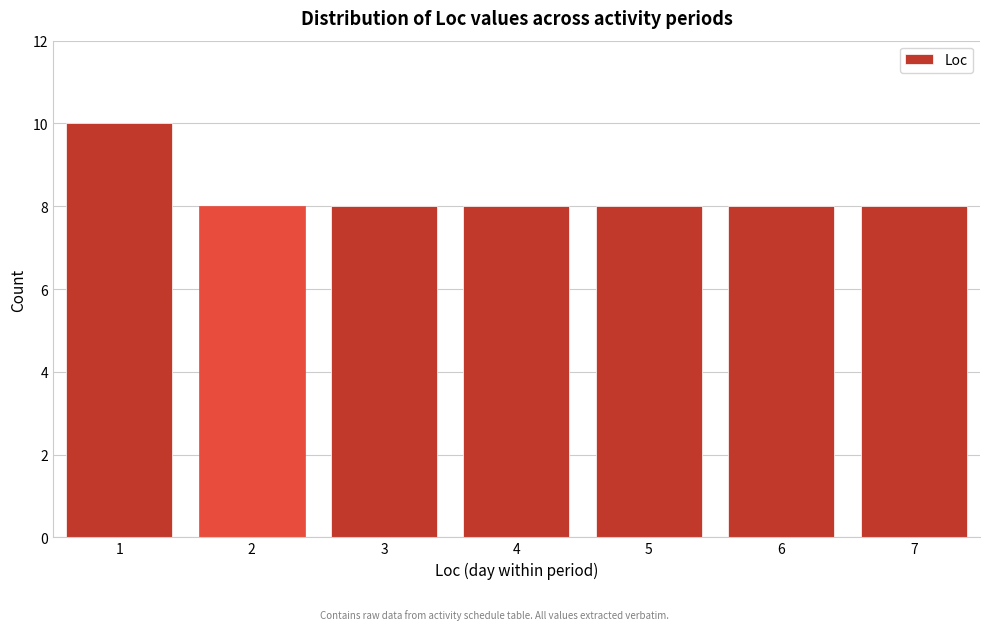

Reading right to left, transcribe all the data shown in this chart.

7=8	6=8	5=8	4=8	3=8	2=8	1=10